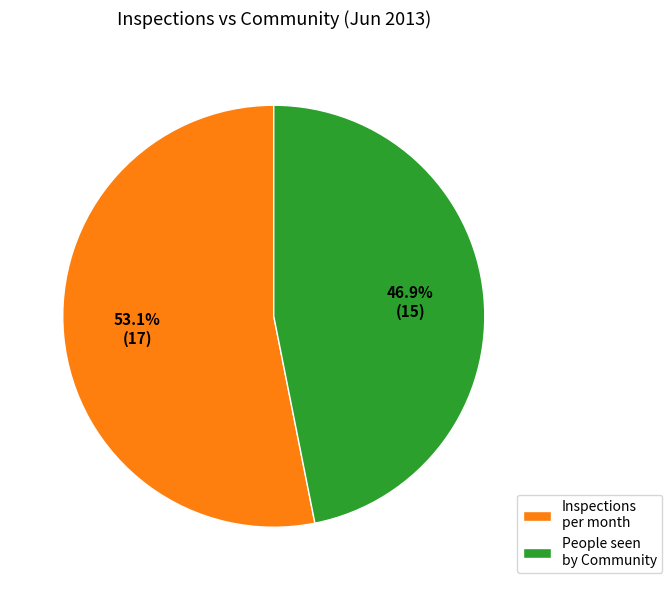

Which category has the biggest portion of the pie?

Inspections per month